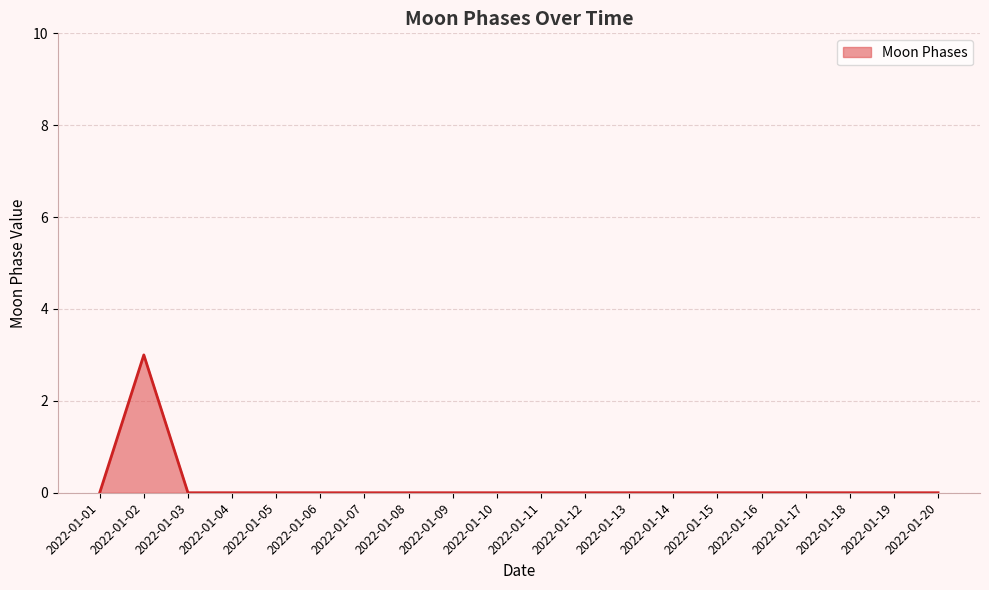

Reading right to left, what are all the values shown in this chart?

0	0	0	0	0	0	0	0	0	0	0	0	0	0	0	0	0	0	3	0